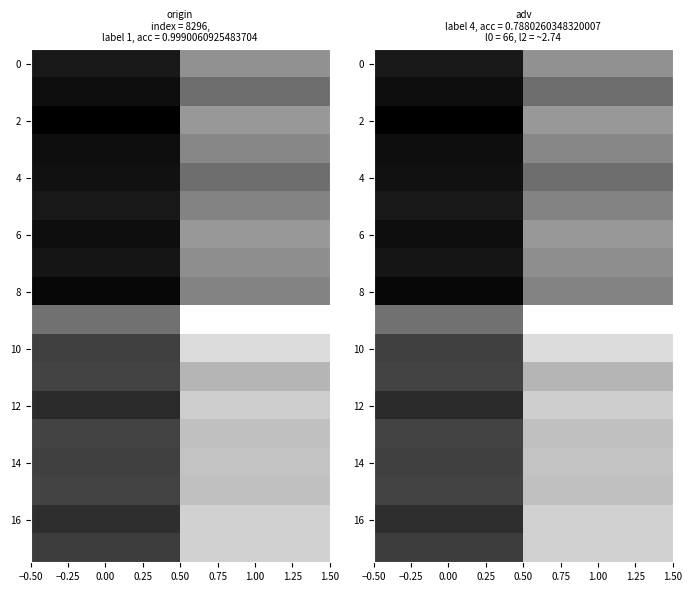

How many categories are shown in the chart?

2